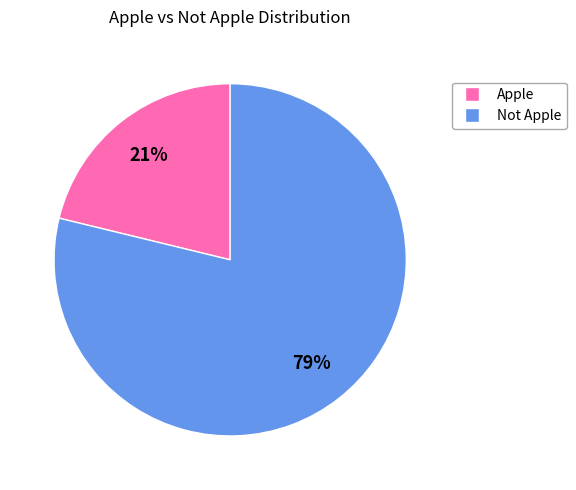

Is there any slice that represents more than half of the pie?

Yes